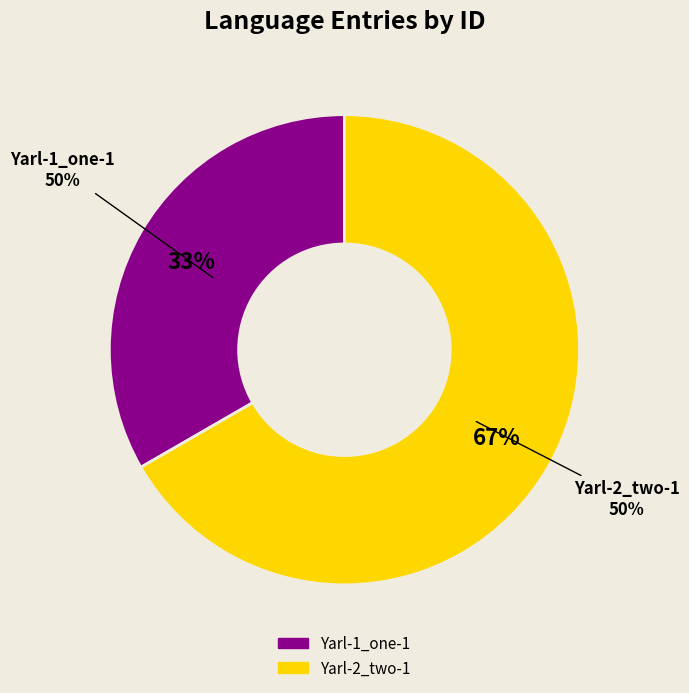

How many slices are in this pie chart?

2